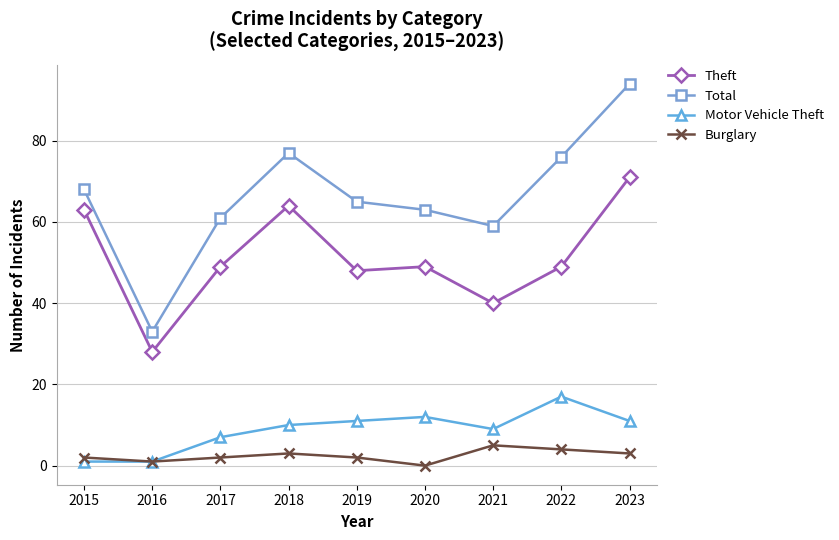

Is the value of Burglary at 2021 greater than the value of Theft at 2021?

No